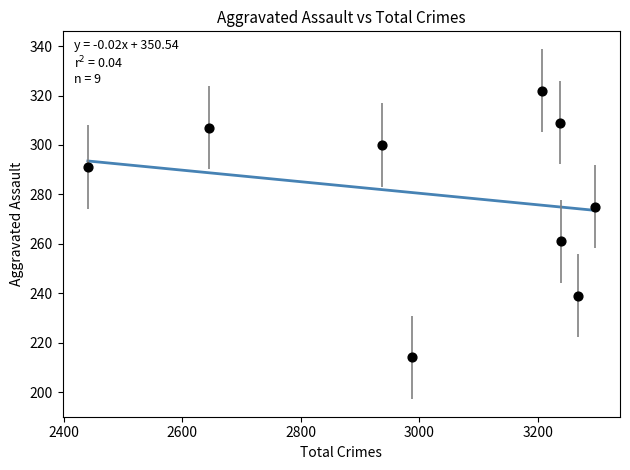

What is the range of Y values (max minus min)?

108